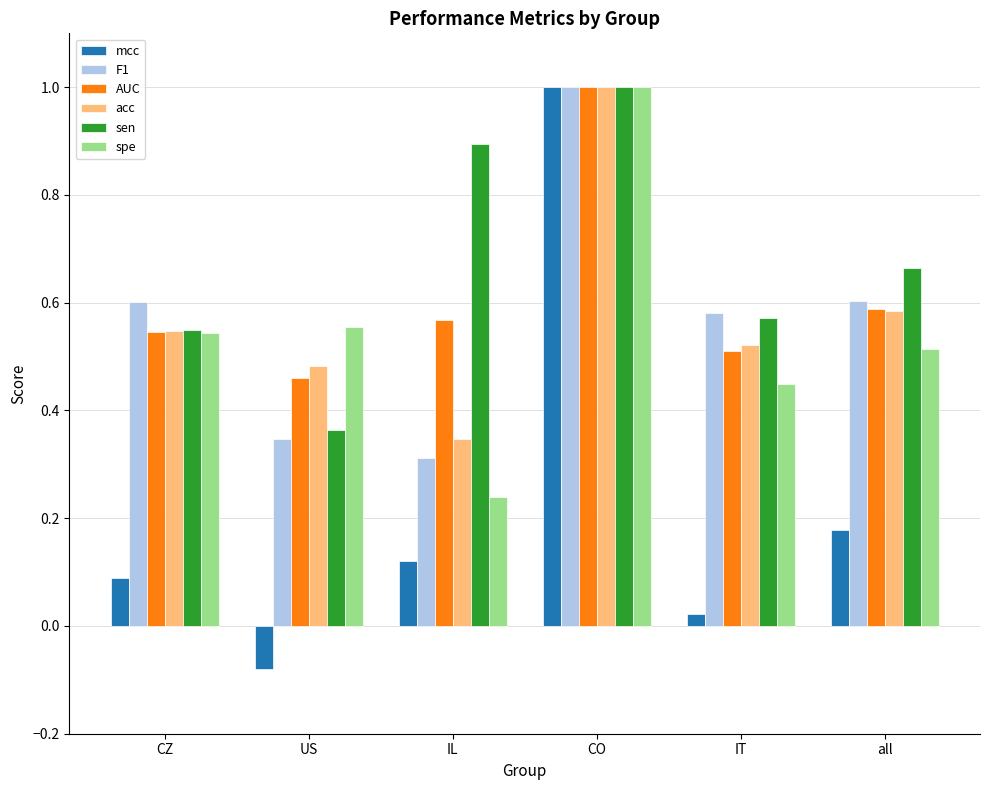

What is the sum of all spe values?

3.3